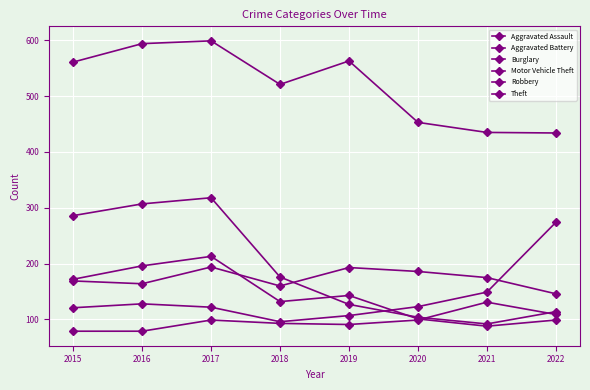

The value of Robbery at 2018 is 132. True or false?

True